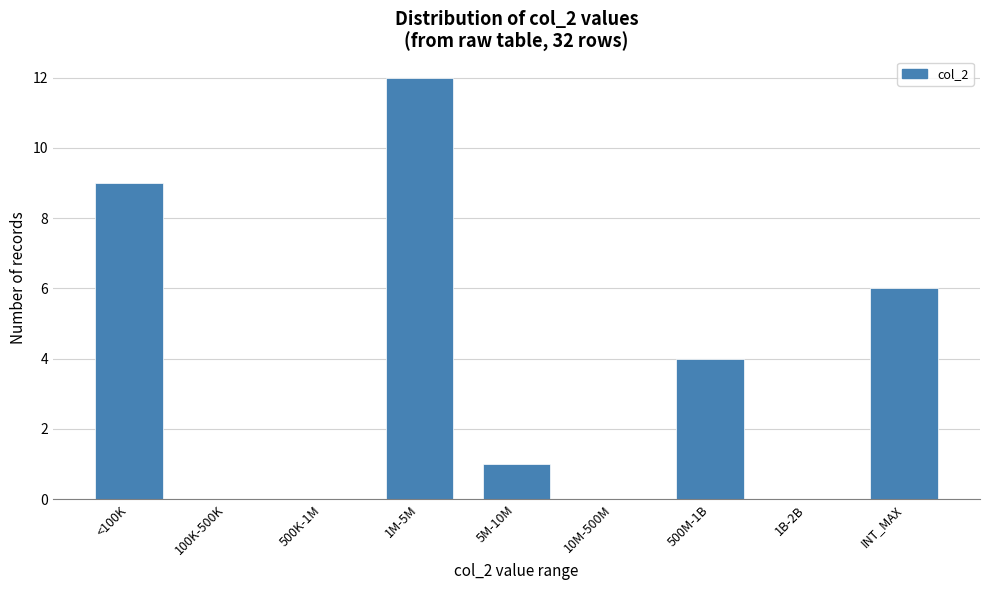

Reading right to left, what are all the values shown in this chart?

INT_MAX=6	1B-2B=0	500M-1B=4	10M-500M=0	5M-10M=1	1M-5M=12	500K-1M=0	100K-500K=0	<100K=9